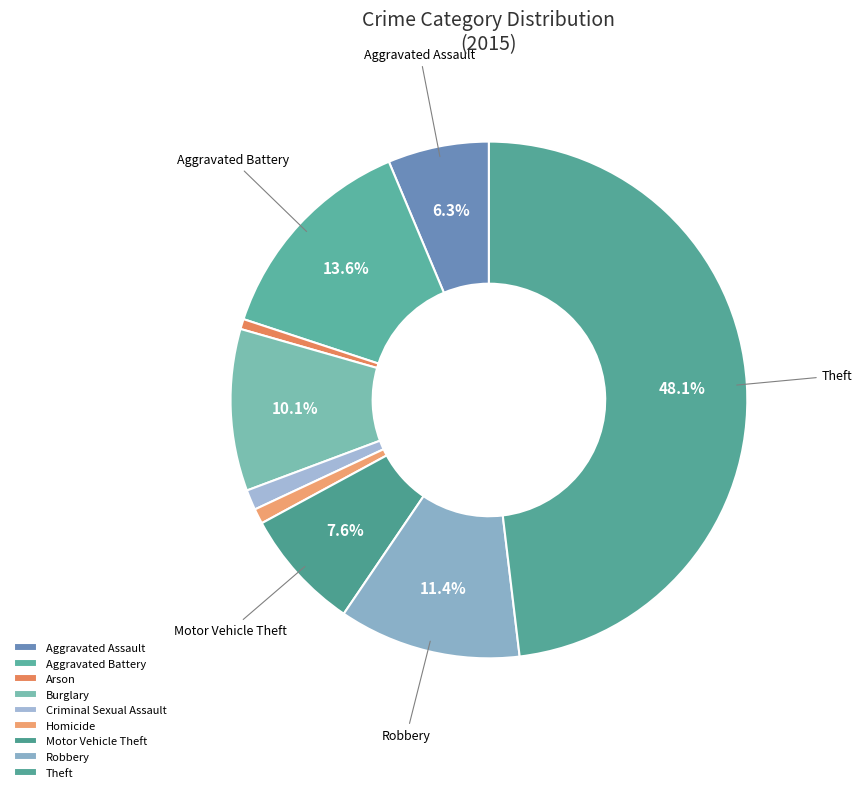

Which slice is the smallest?

Arson